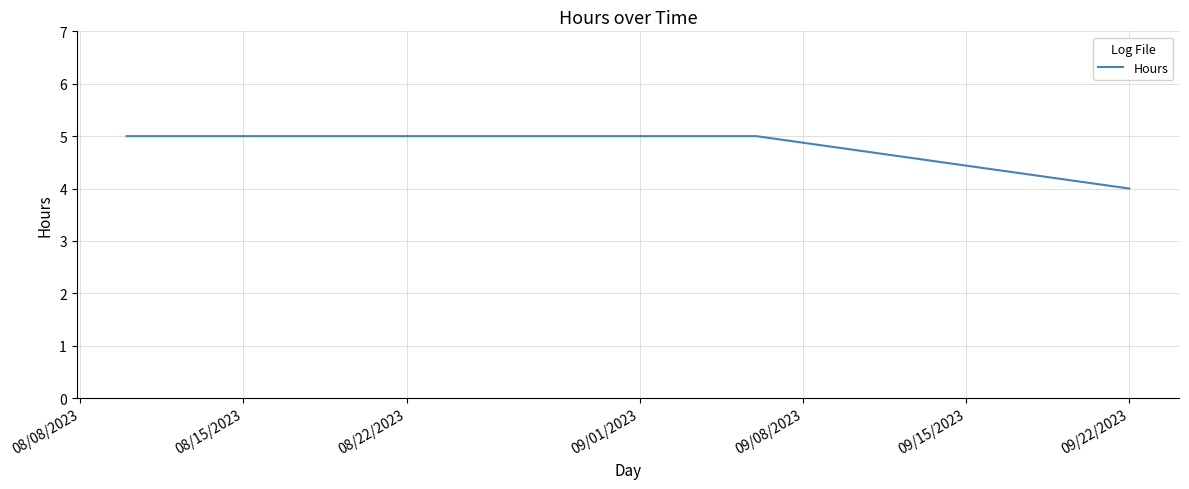

Reading left to right, transcribe all the data shown in this chart.

5	5	4